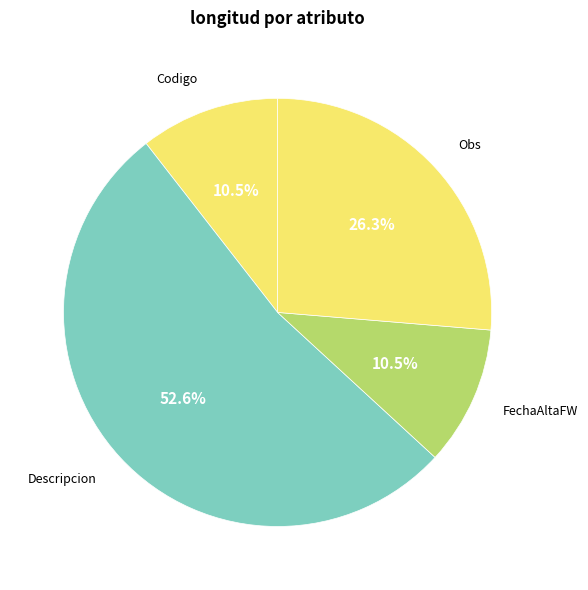

How many slices are in this pie chart?

4